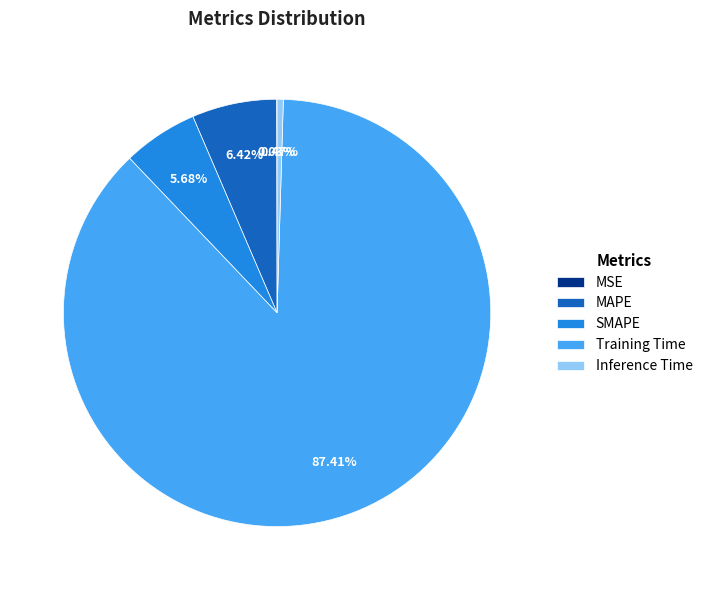

Which category has the biggest portion of the pie?

Training Time